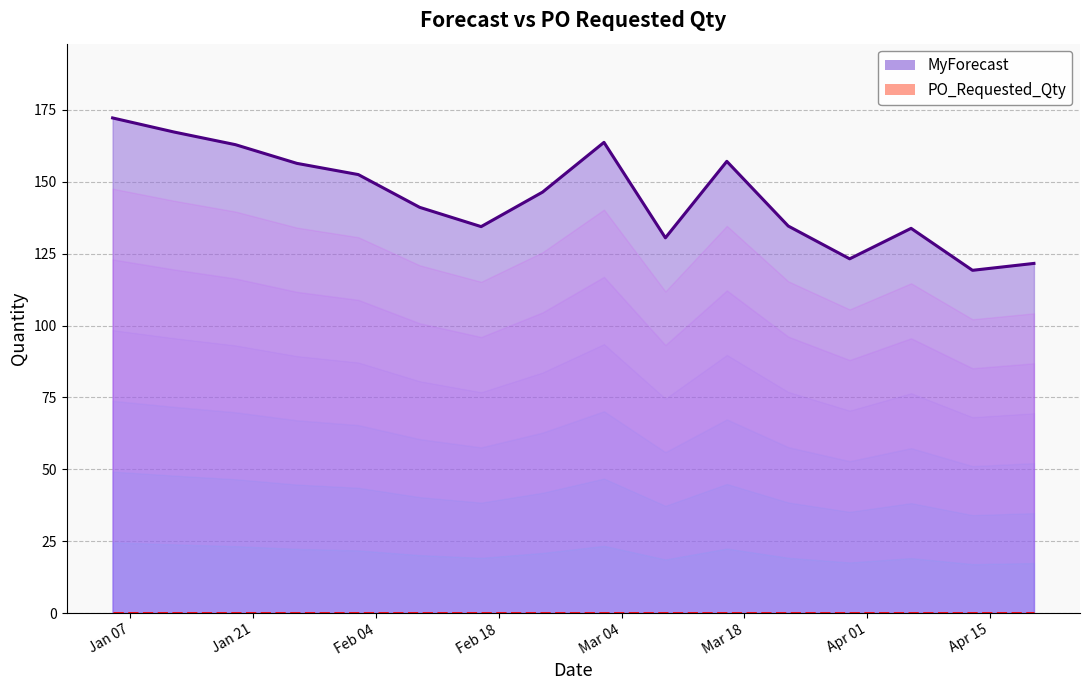

What is the sum of the values at 2025-03-23 and 2025-03-09?

265.1